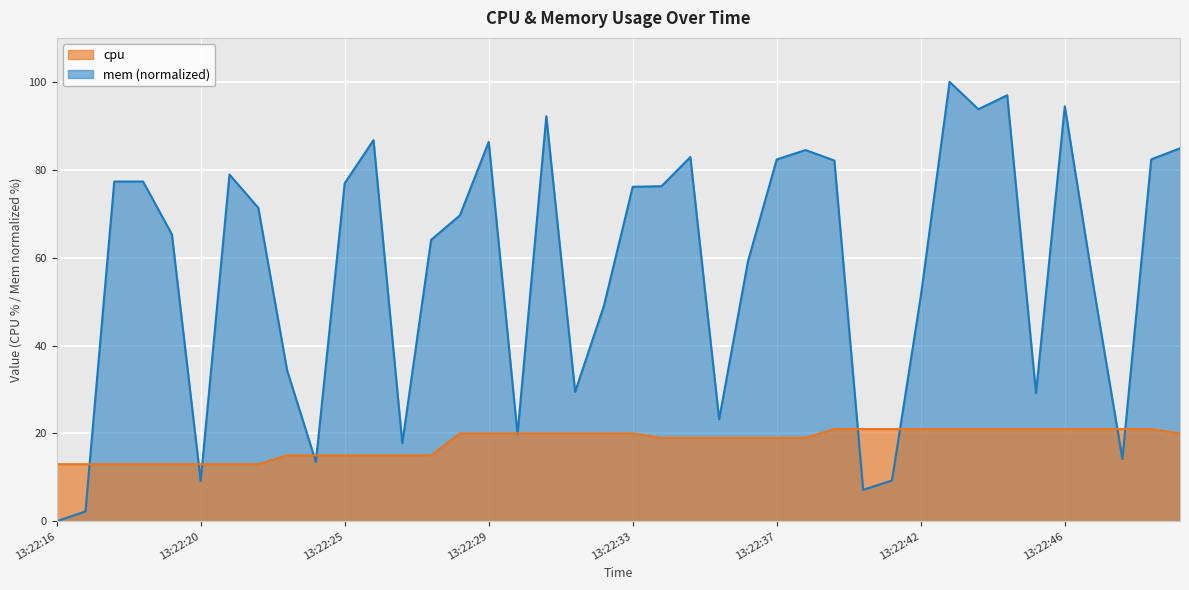

True or false: mem has a value of 7.2 at 13:22:40.

True